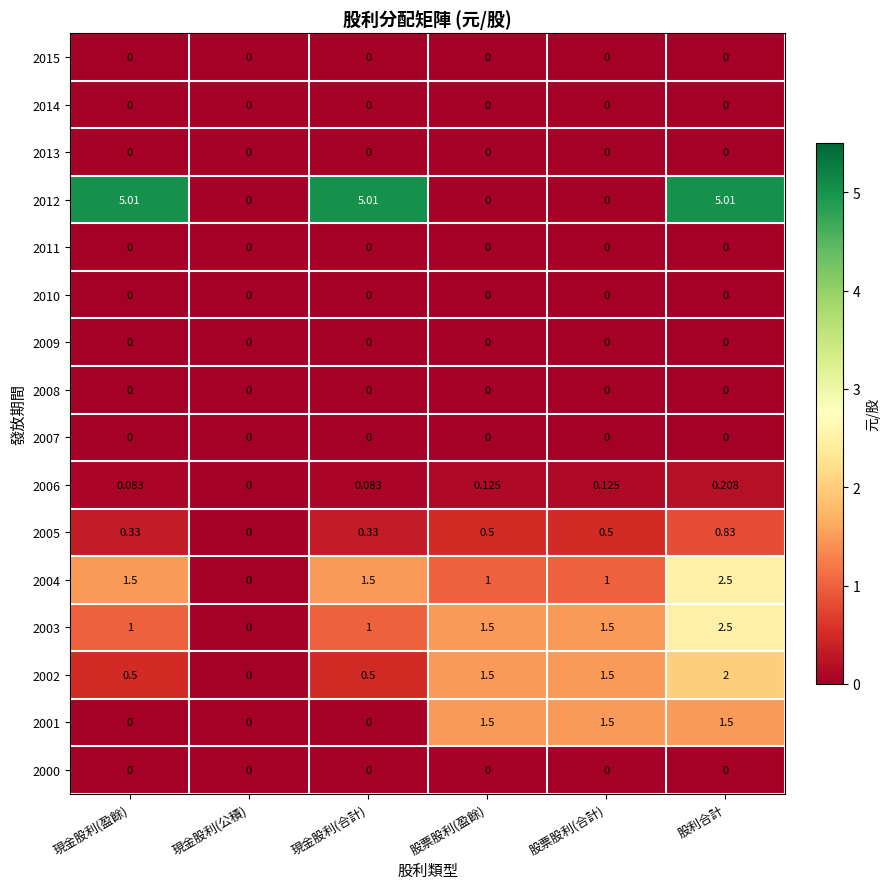

Is the value of 2013 at 股票股利(合計) greater than the value of 2006 at 股利合計?

No